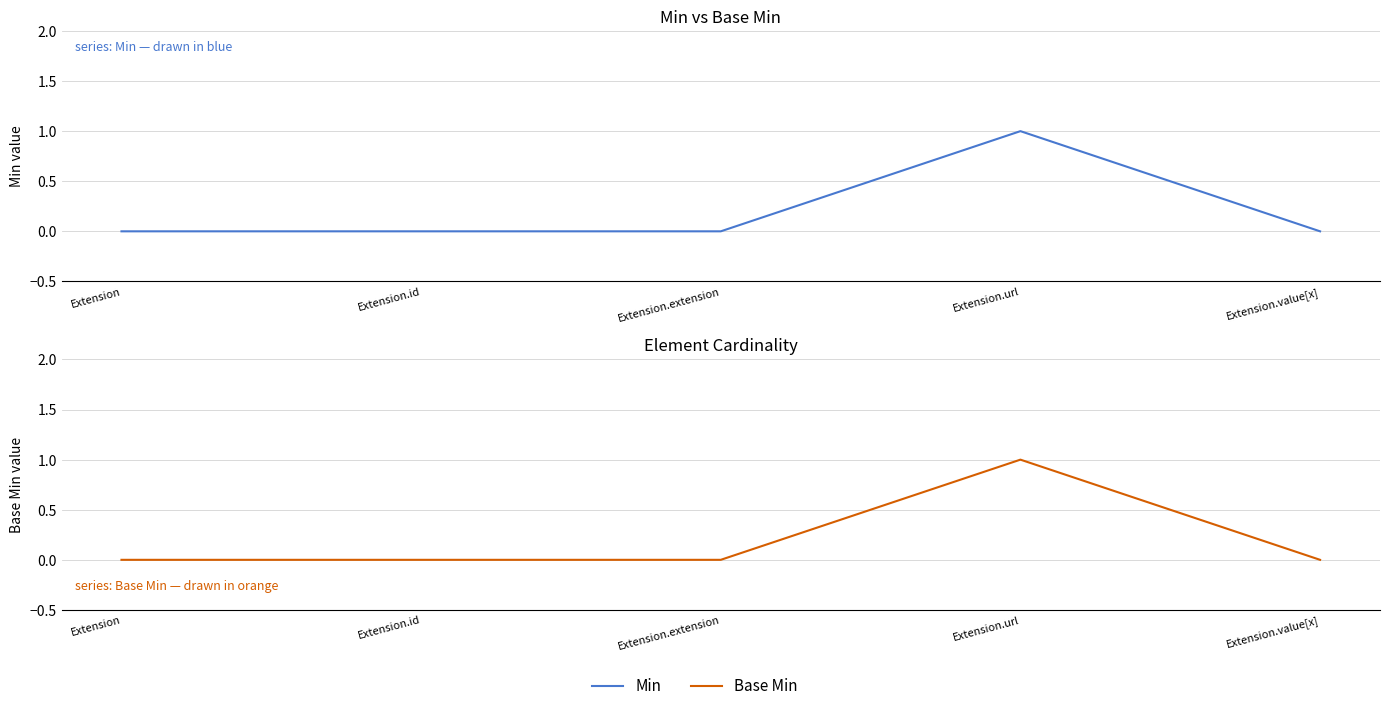

True or false: Min has a value of 0 at Extension.id.

True